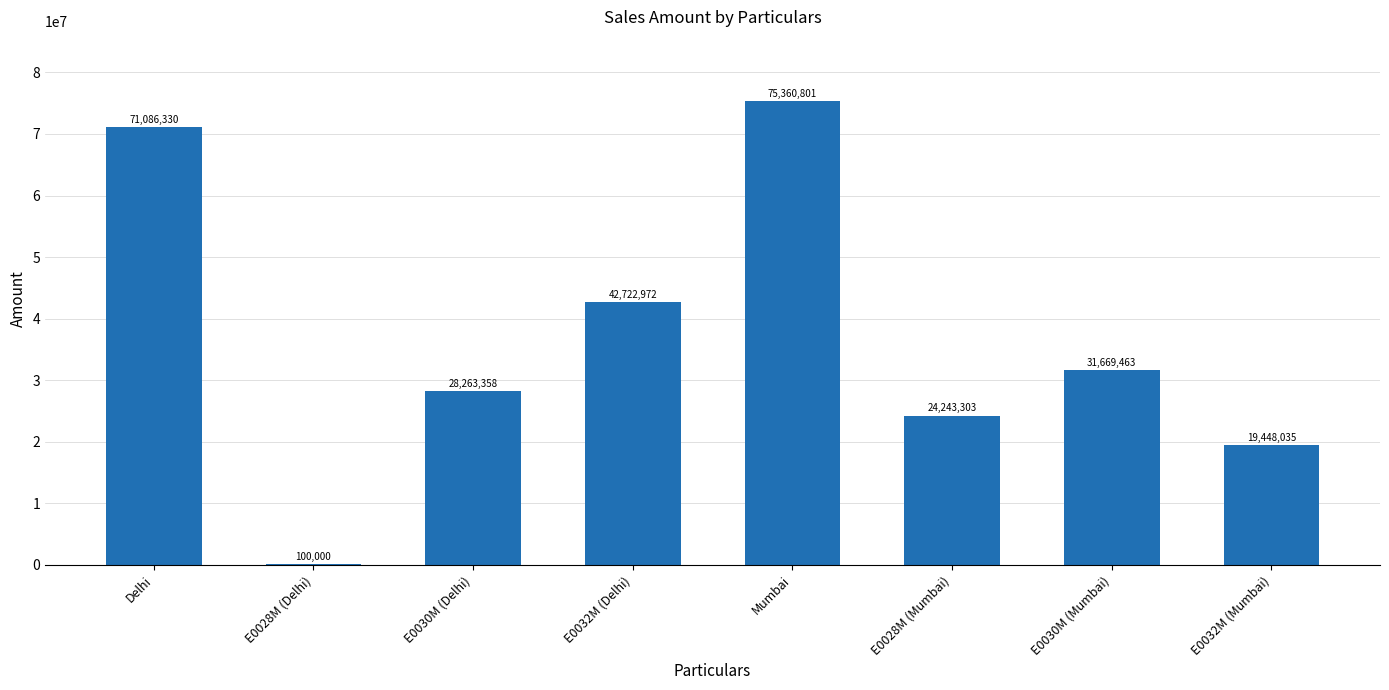

What is the maximum value shown in the chart?

75360801